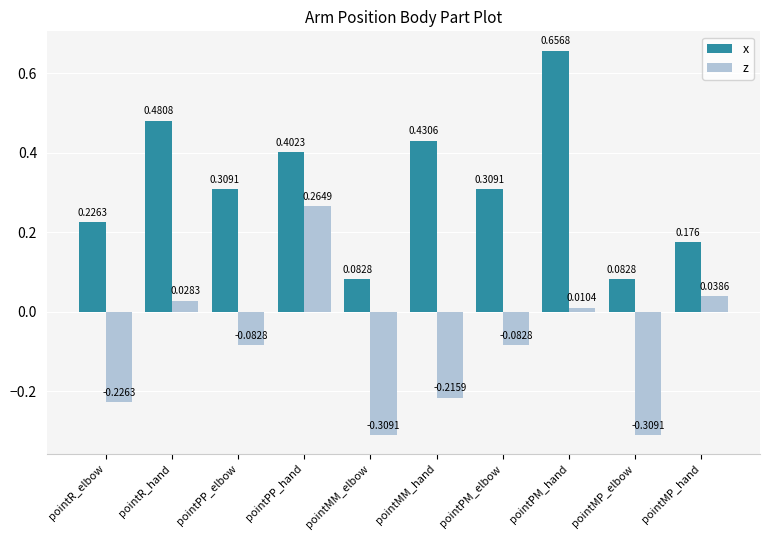

Which category has the highest value across all series?

pointPM_hand